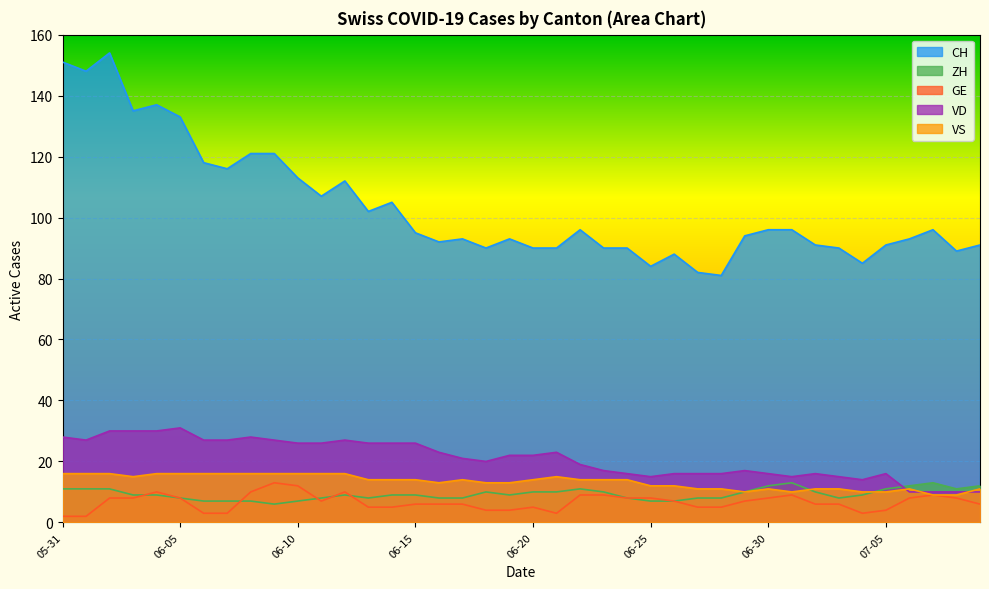

Which series has the largest range (max minus min)?

CH